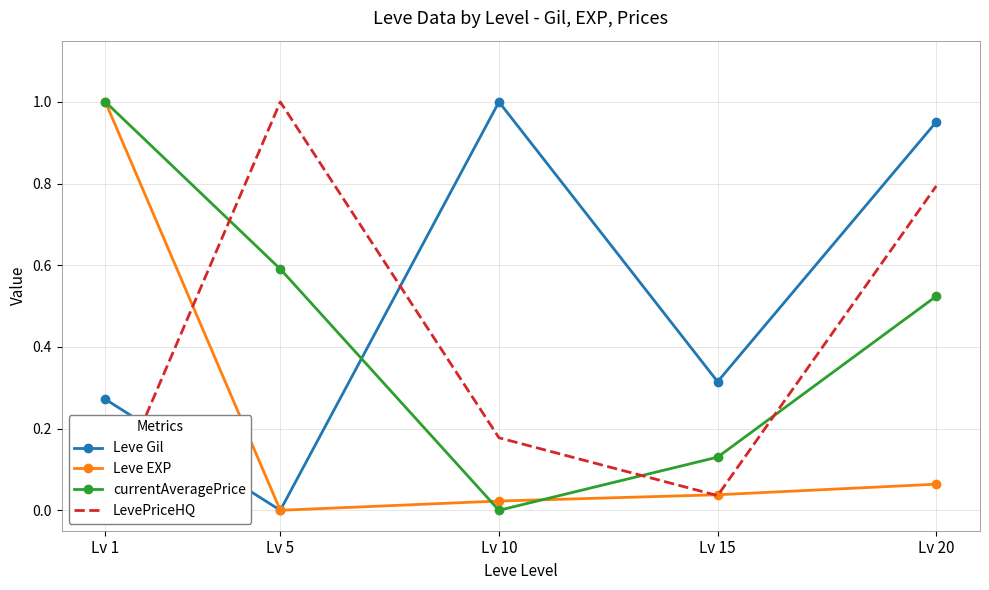

Rank the categories by Leve Gil value from lowest to highest.

Lv 5, Lv 1, Lv 15, Lv 20, Lv 10